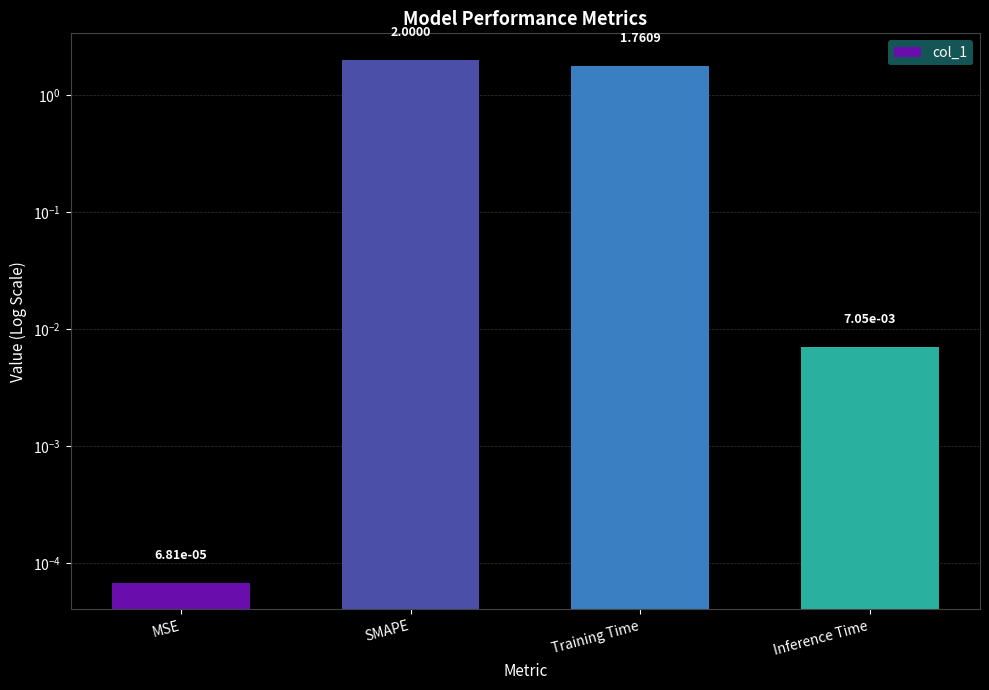

Reading left to right, list all the values displayed in this chart.

0.0	2.0	1.8	0.0